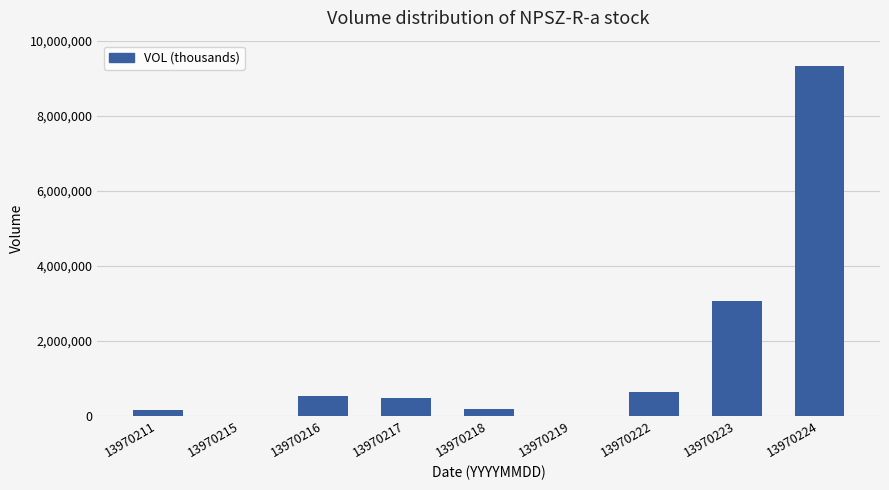

Does the chart contain stacked bars?

No